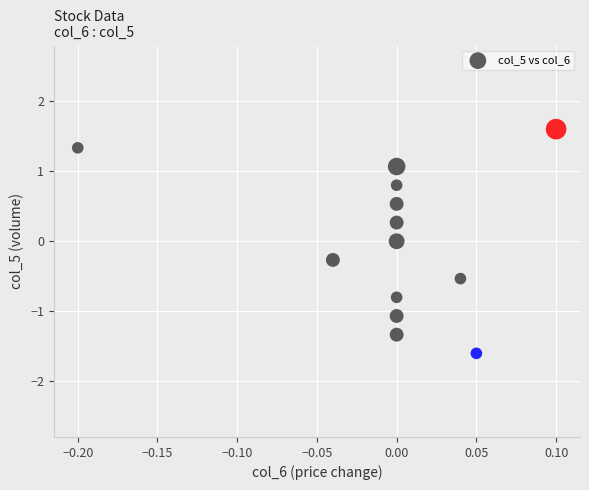

What is the range of Y values (max minus min)?

3.2